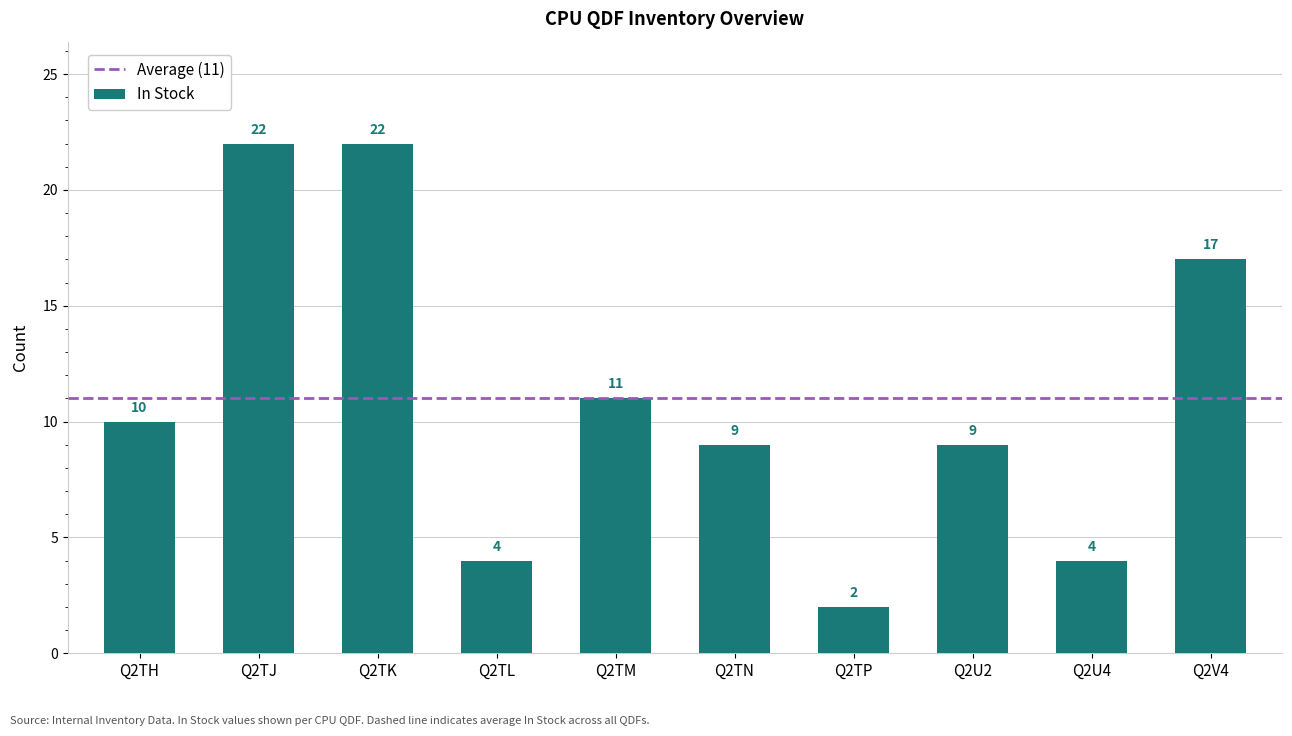

How many data points does each series have?

10